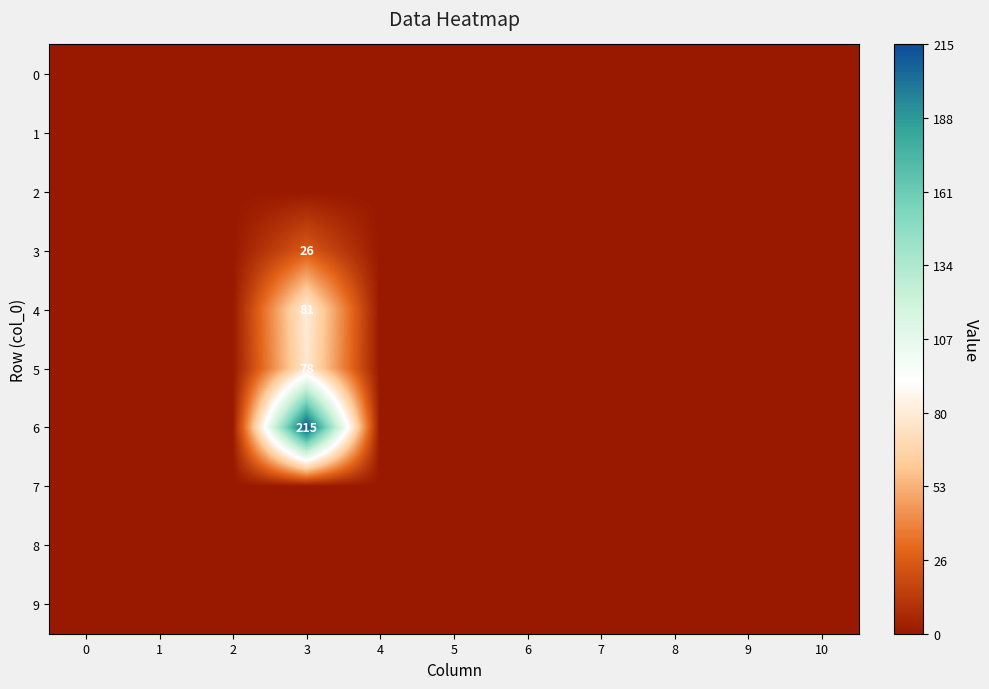

The value of 4 at 3 is 117. True or false?

False